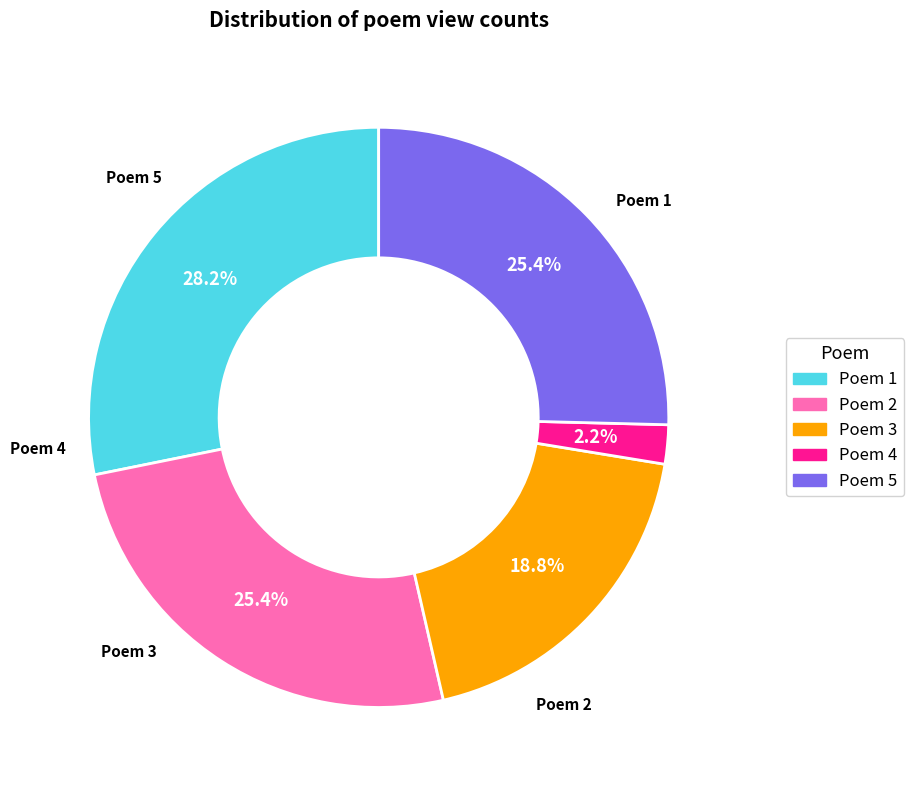

Is there a majority slice in this chart?

No